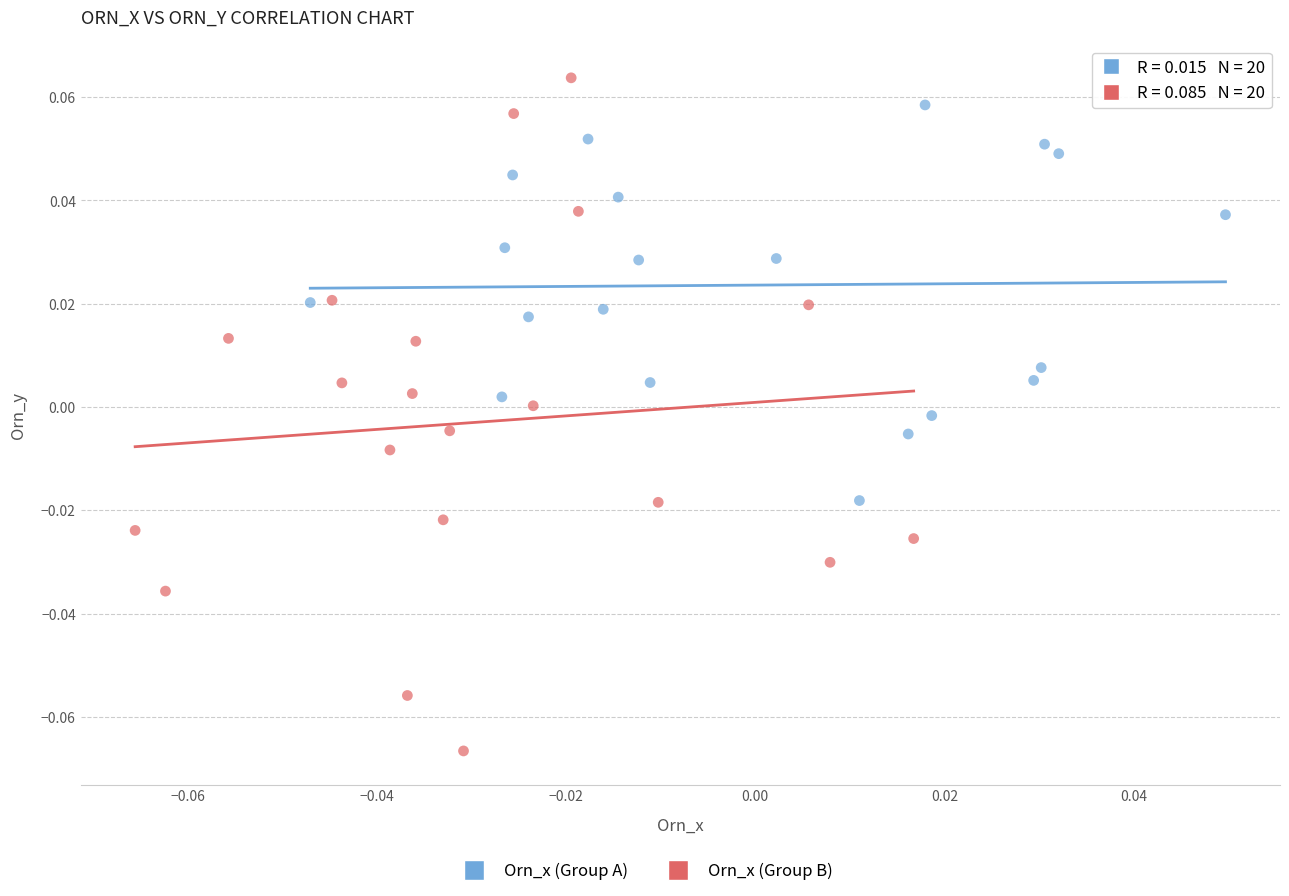

Which series contains the lowest Y value?

Orn_x (Group B)